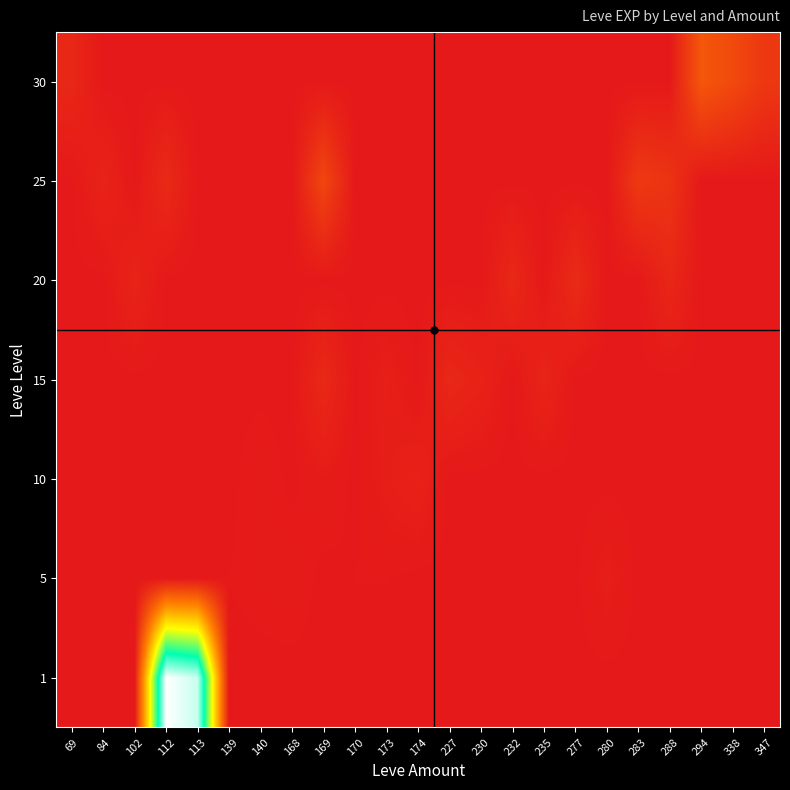

At how many categories does at least one series exceed 247?

2